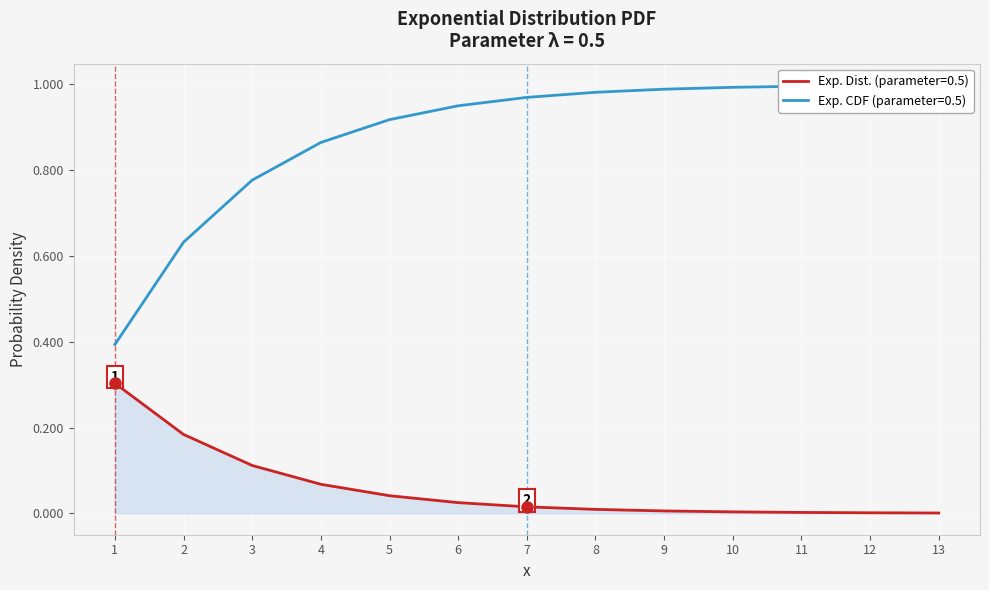

List the labels in order of value, smallest first.

13, 12, 11, 10, 9, 8, 7, 6, 5, 4, 3, 2, 1